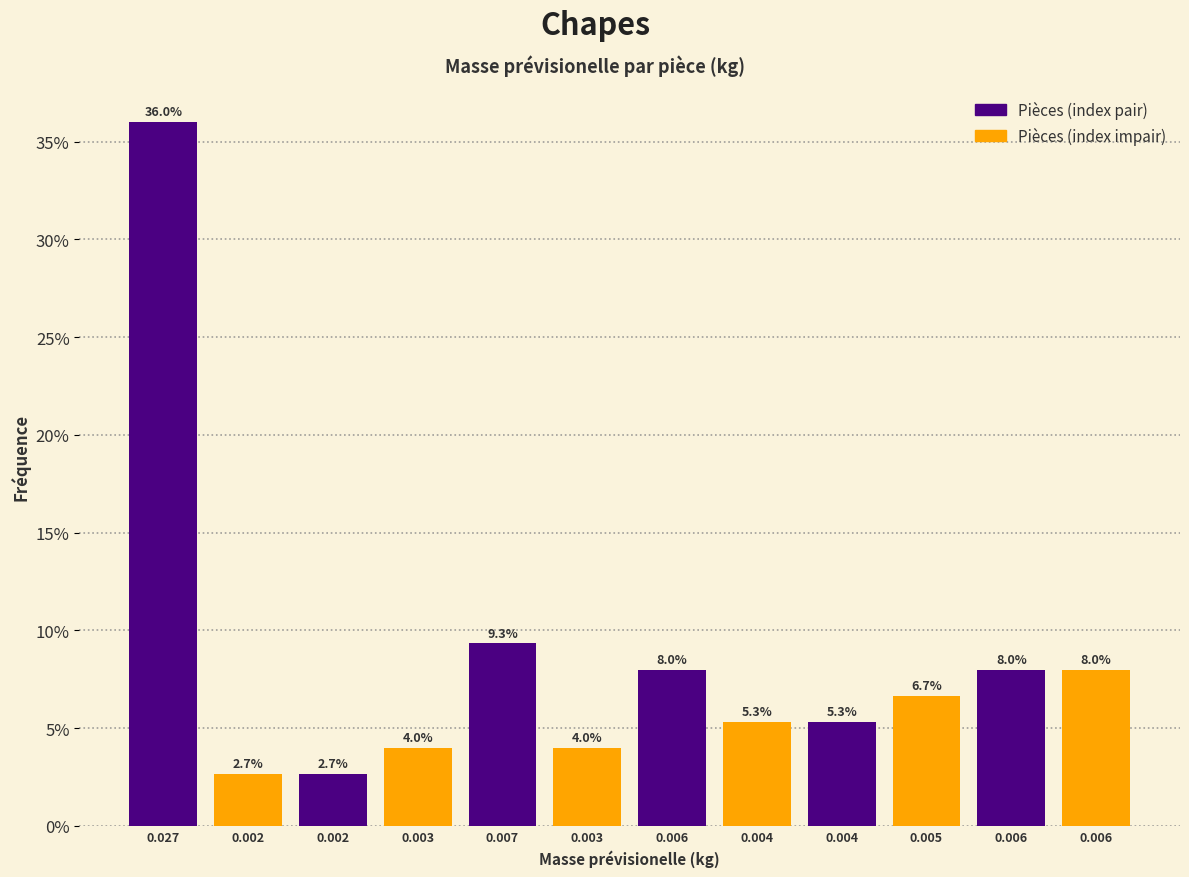

Are the bars horizontal?

No